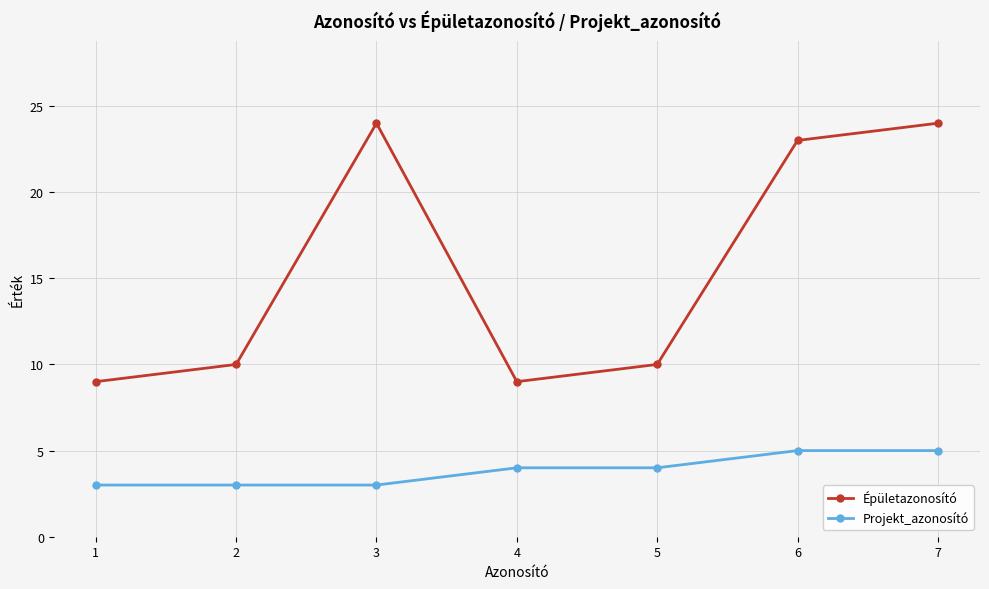

The Épületazonosító series shows 24 at 7. True or false?

True